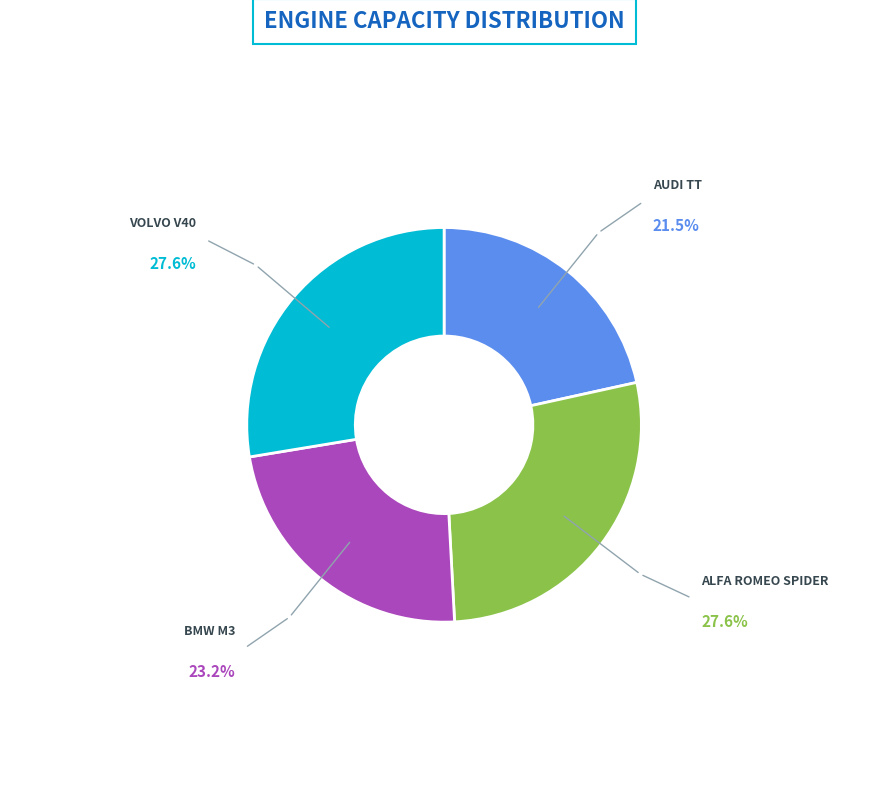

What is the smallest slice in the pie chart?

AUDI TT